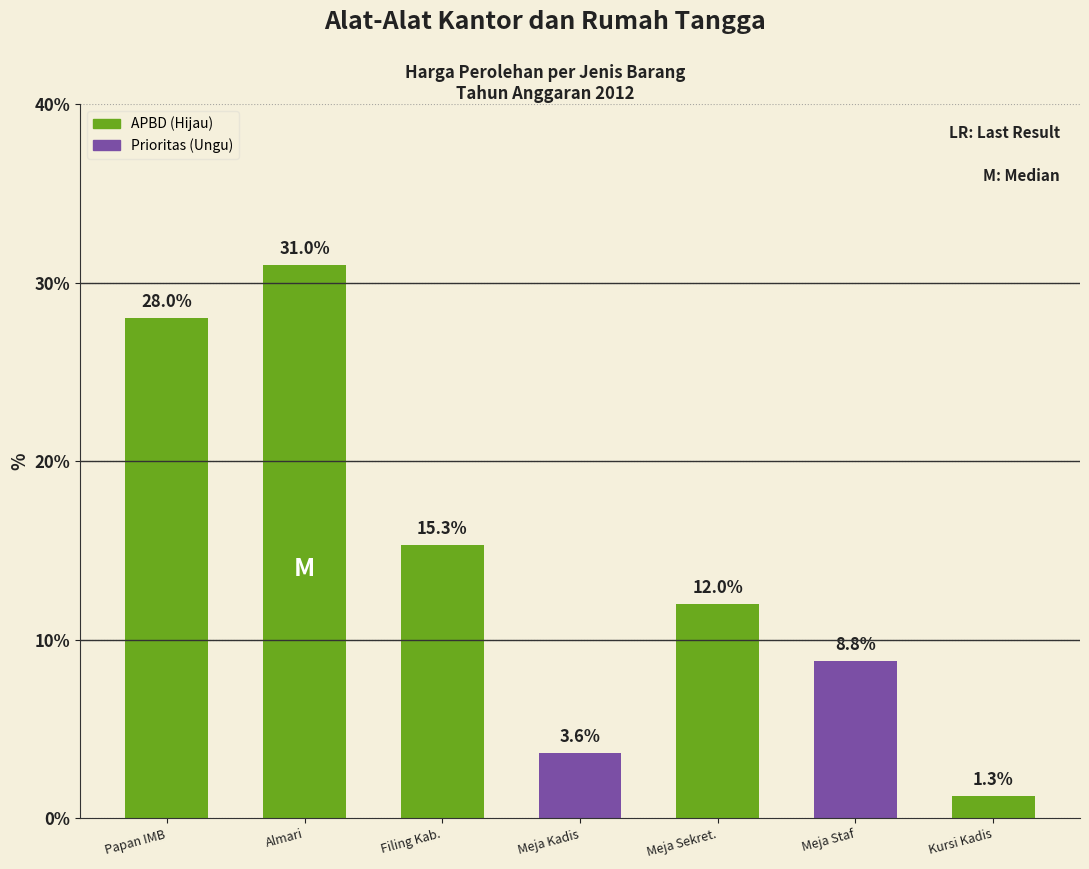

Reading left to right, what are all the values shown in this chart?

Papan IMB=28.0	Almari=31.0	Filing Kab.=15.3	Meja Kadis=3.6	Meja Sekret.=12.0	Meja Staf=8.8	Kursi Kadis=1.3